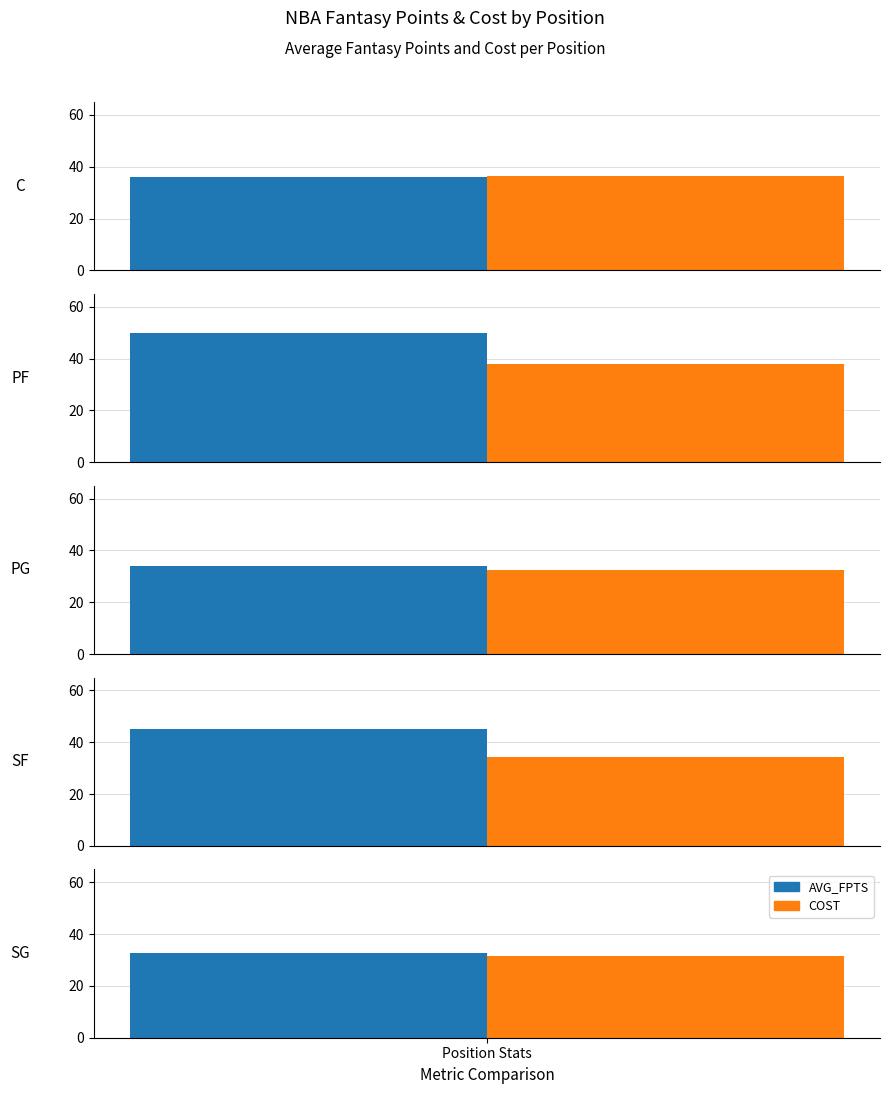

Rank the series at 2 from highest to lowest value.

AVG_FPTS, COST